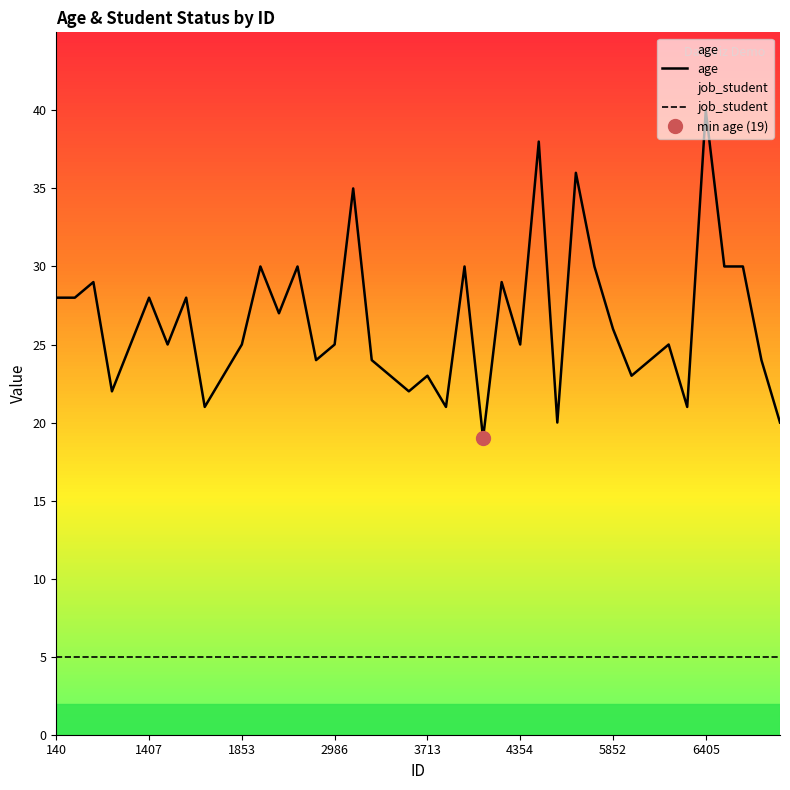

What is the sum of all age values?

1056